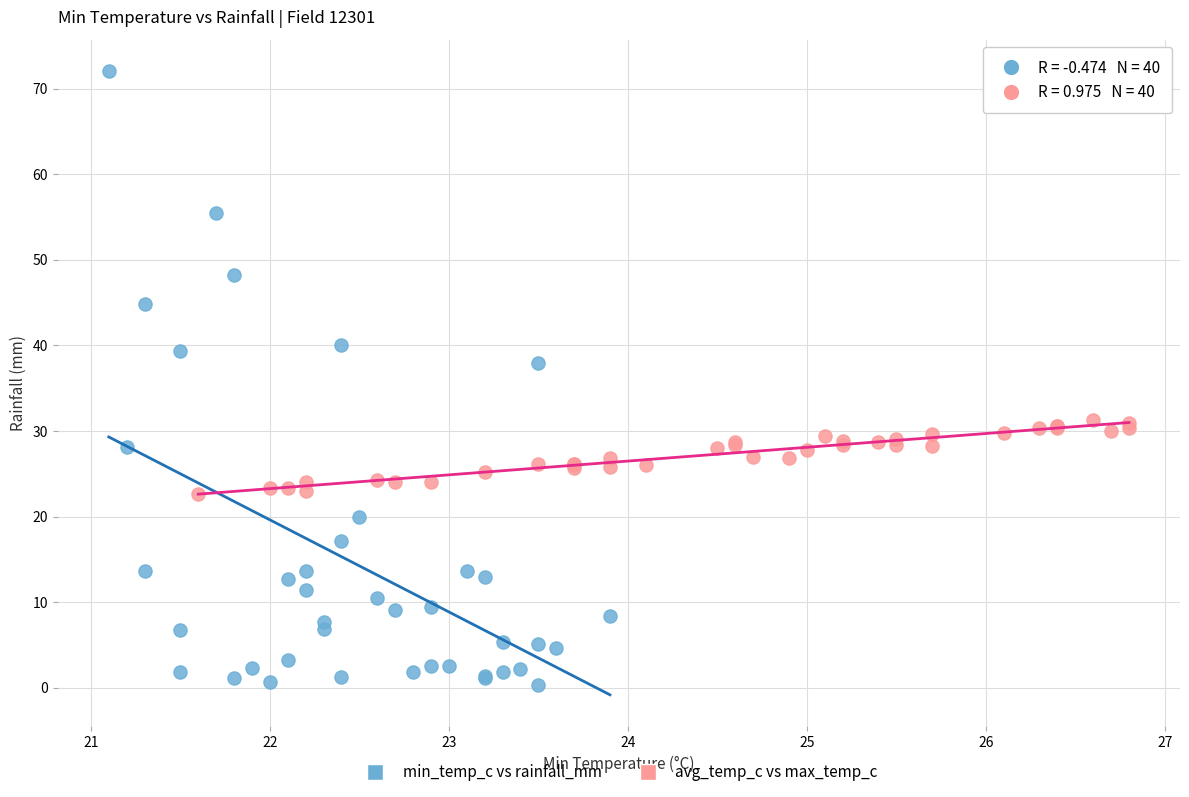

What are all the series names shown in the legend?

min_temp_c vs rainfall_mm, avg_temp_c vs max_temp_c